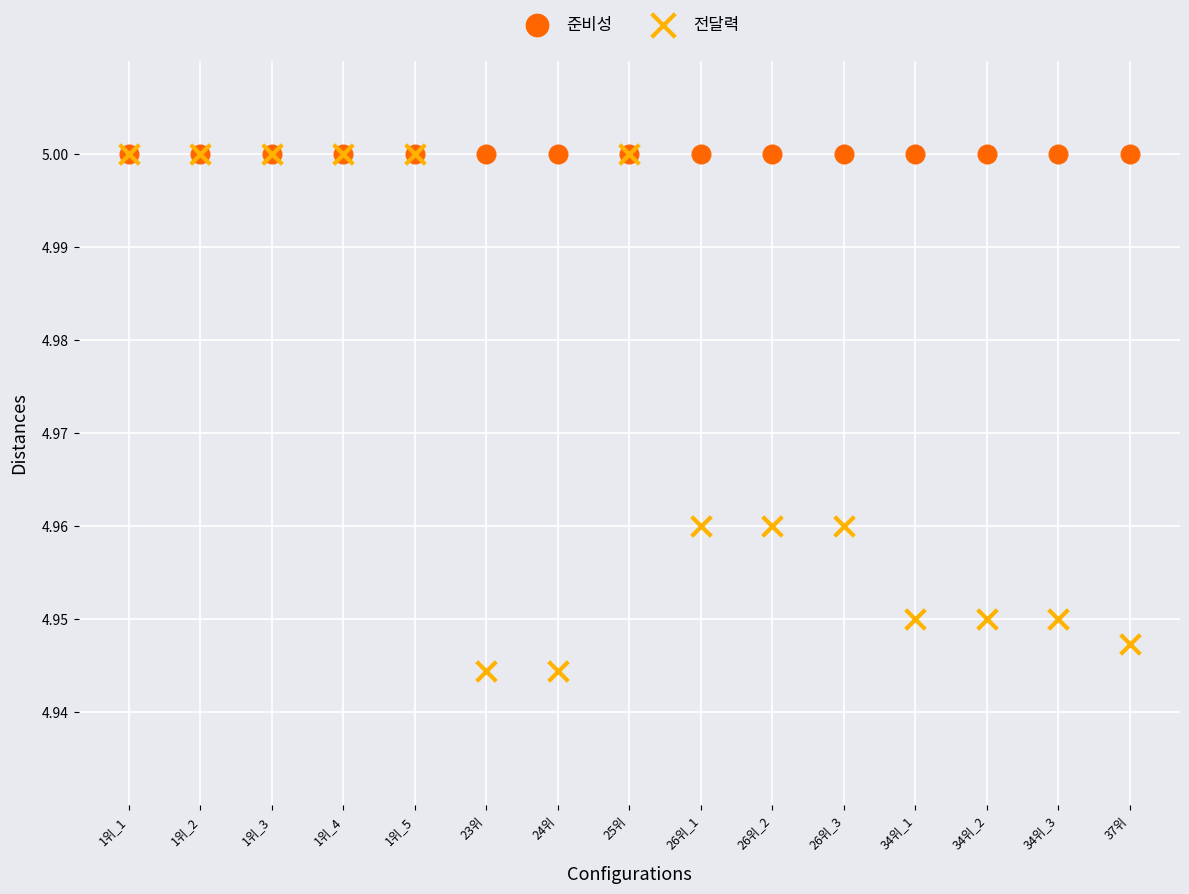

Which series reaches the minimum Y coordinate?

전달력